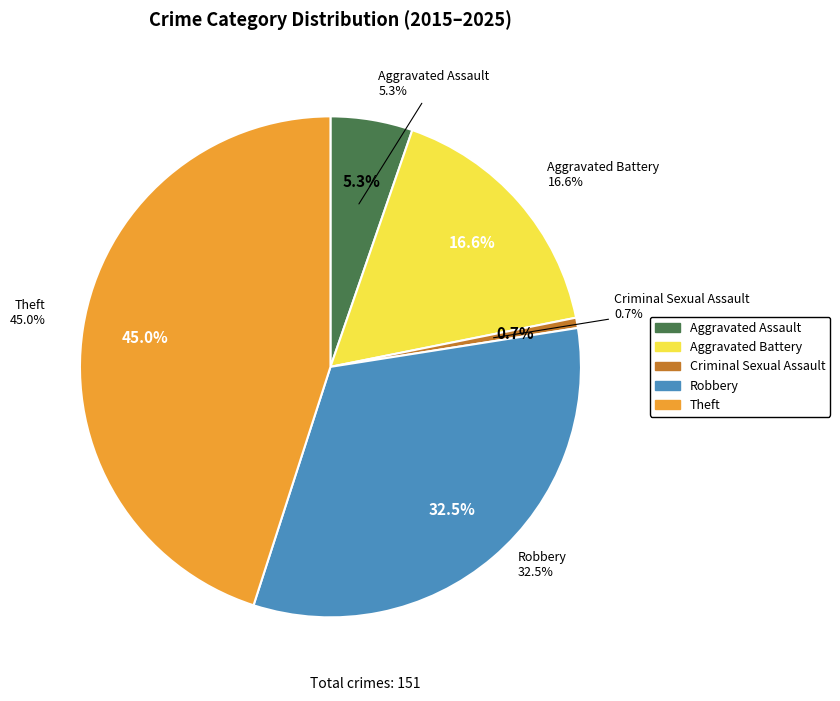

Rank the categories by value from highest to lowest.

Theft, Robbery, Aggravated Battery, Aggravated Assault, Criminal Sexual Assault